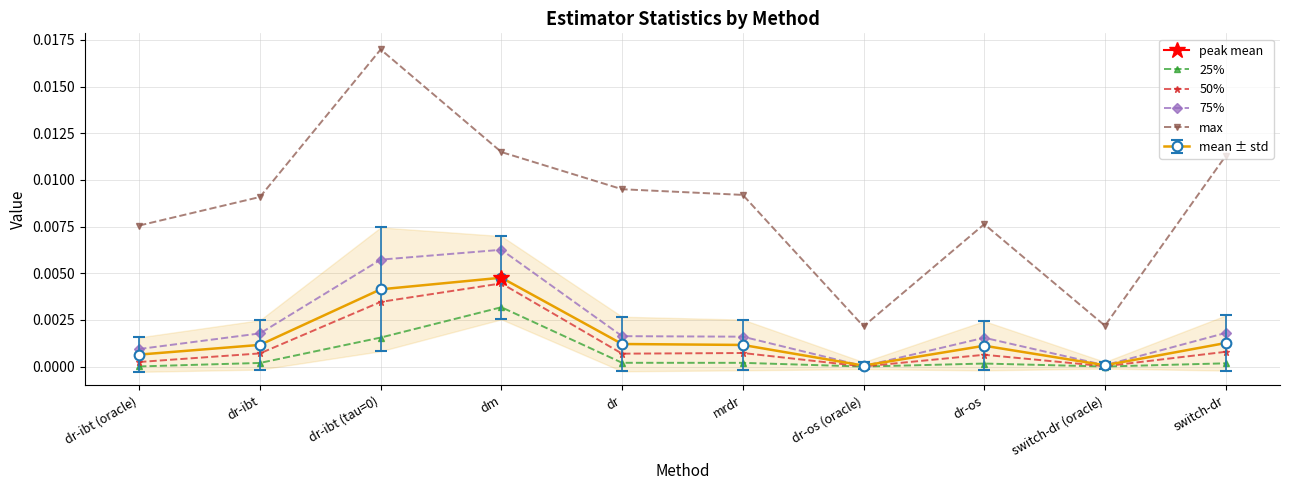

Is the value of mean ± std at mrdr greater than the value of 25% at dr-ibt (oracle)?

Yes